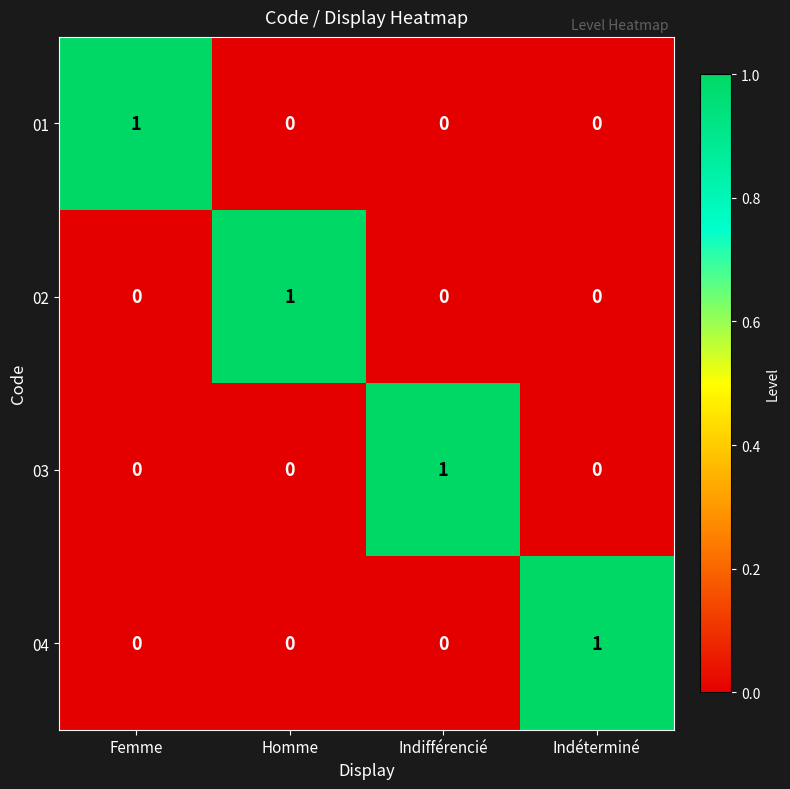

True or false: 01 has a value of 0 at Homme.

True